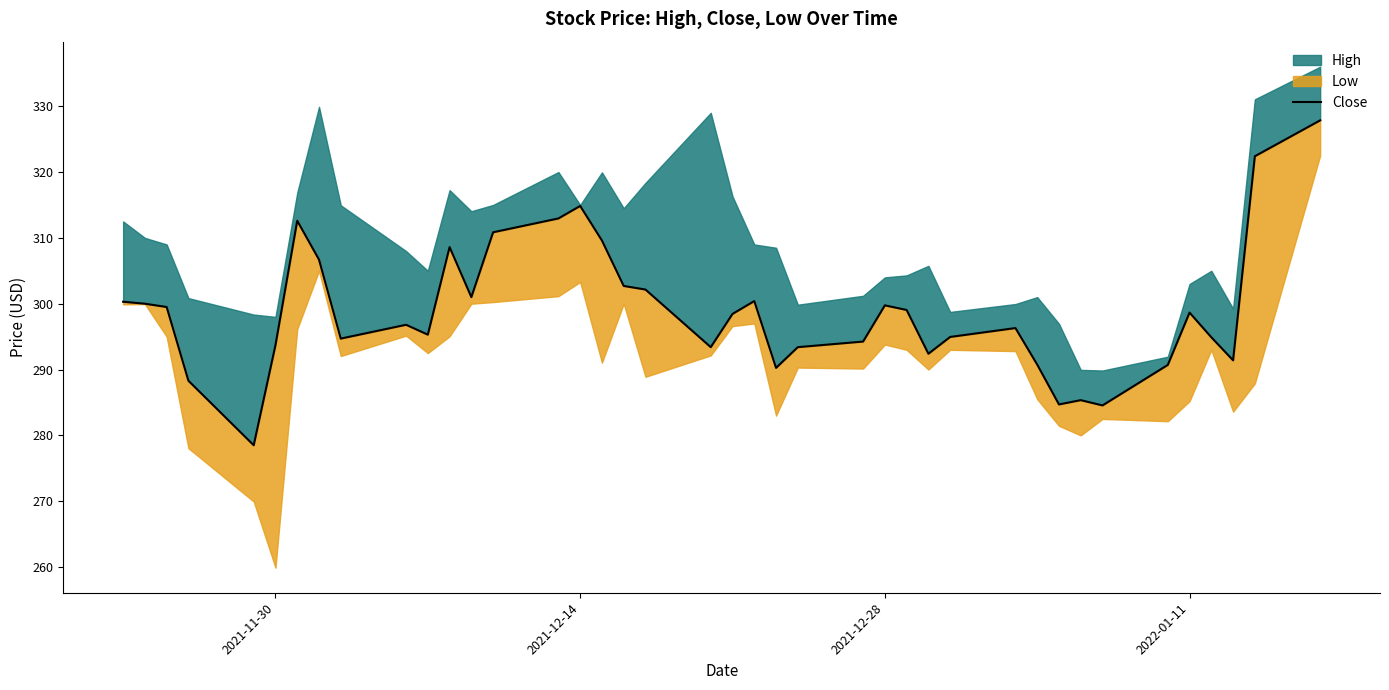

How many lines are shown in the chart?

1